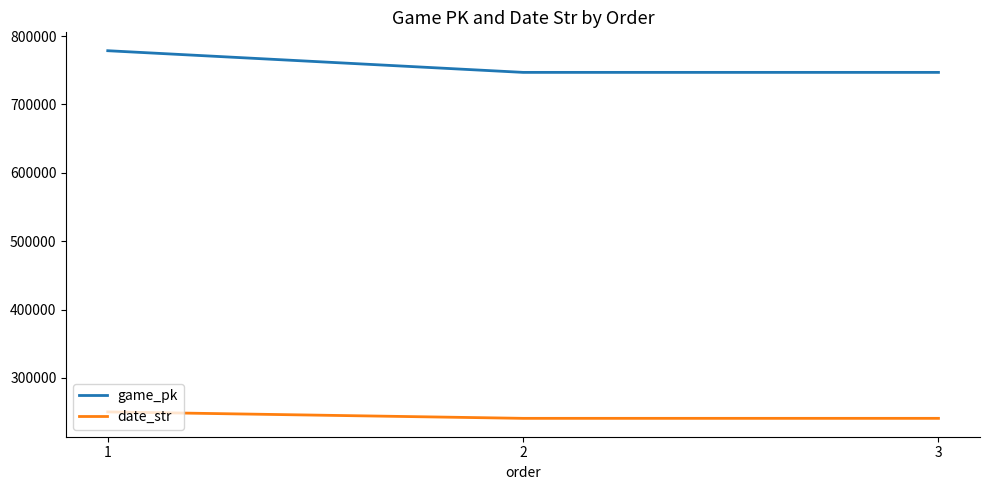

At which label does game_pk reach its peak?

1